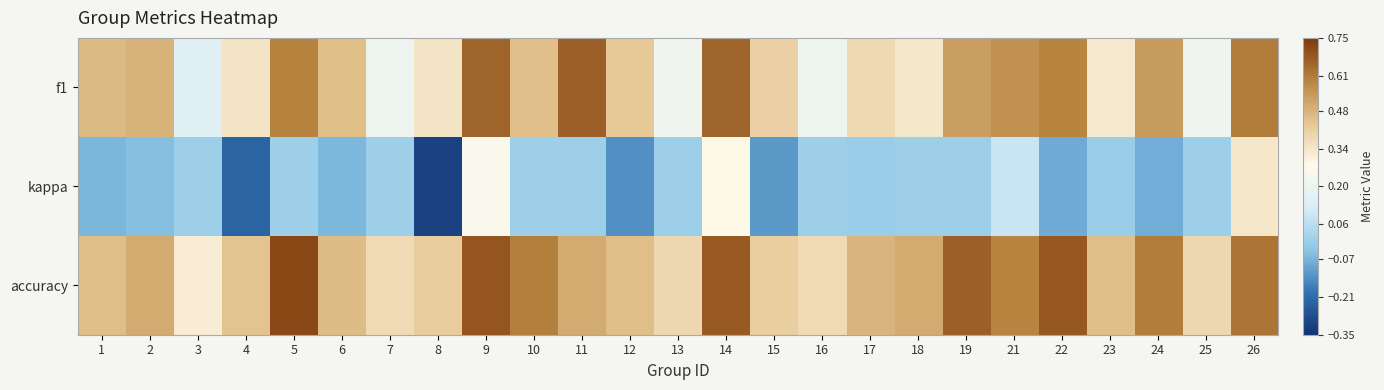

What is the spread (max minus min) of values at 22?

0.8